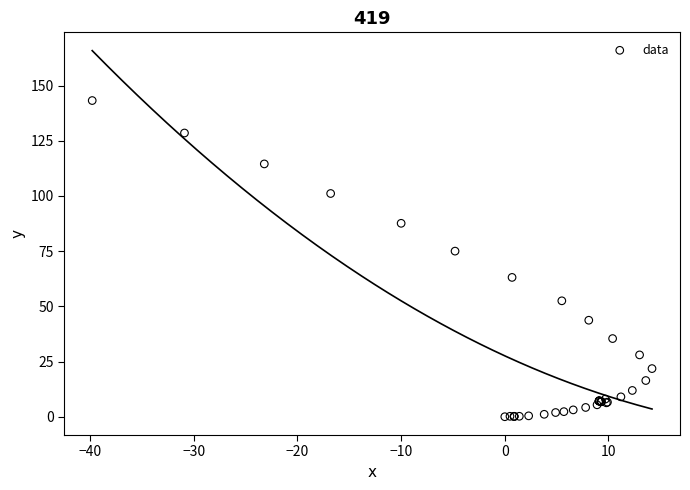

What Y value in the scatter plot is closest to 71?

75.0